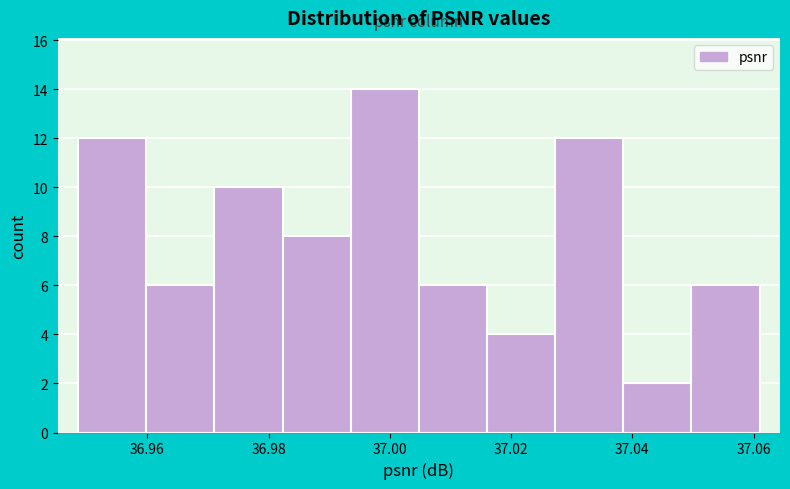

Reading left to right, list every bar in this chart as the range it spans on the x-axis followed by its height. Neither the bar edges nor the heights are printed on the chart, so give them approximately, as read against the axes.

36.948 to 36.960: 12
36.960 to 36.972: 6
36.972 to 36.982: 10
36.982 to 36.994: 8
36.994 to 37.004: 14
37.004 to 37.016: 6
37.016 to 37.028: 4
37.028 to 37.038: 12
37.038 to 37.050: 2
37.050 to 37.060: 6